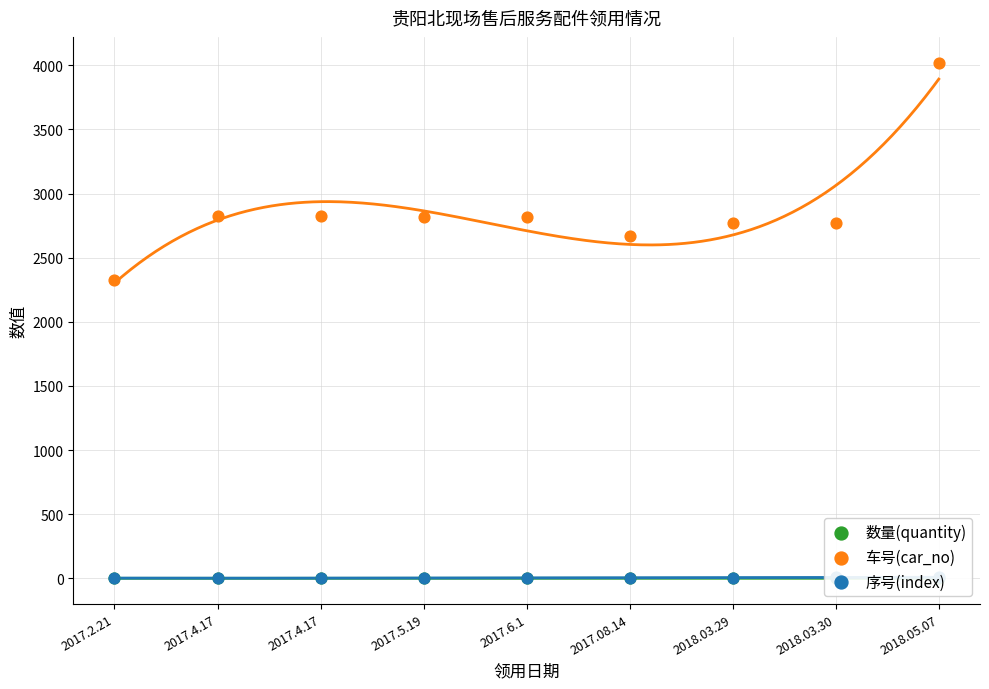

What are all the series names shown in the legend?

数量(quantity), 车号(car_no), 序号(index)